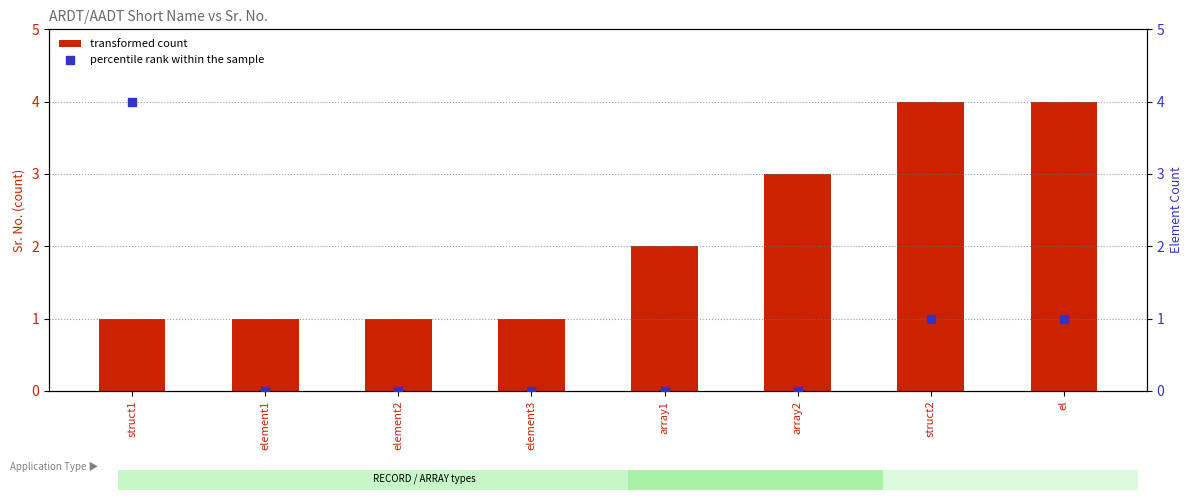

At how many categories does at least one series exceed 3?

3